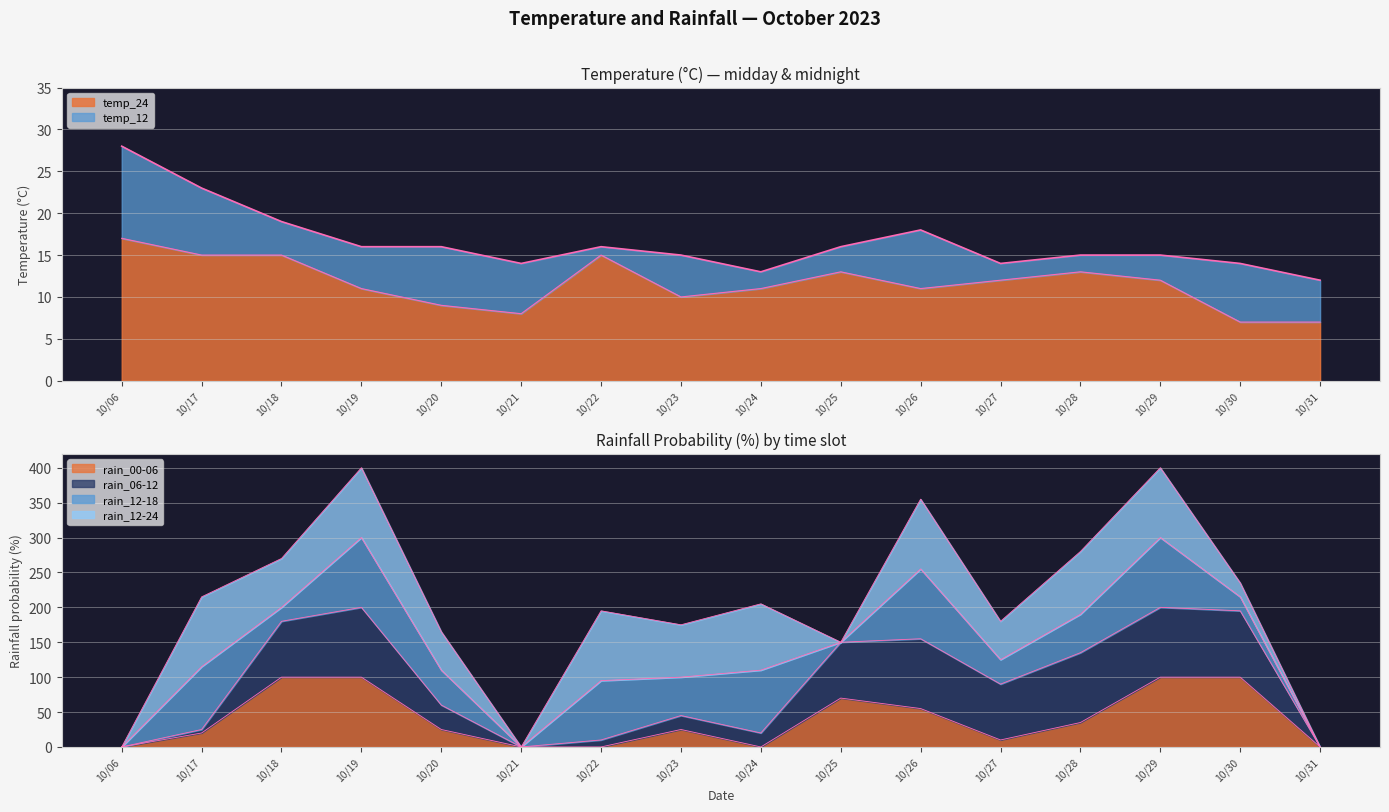

What is the value of the rain_00-06 point at the 8th from the left?

25